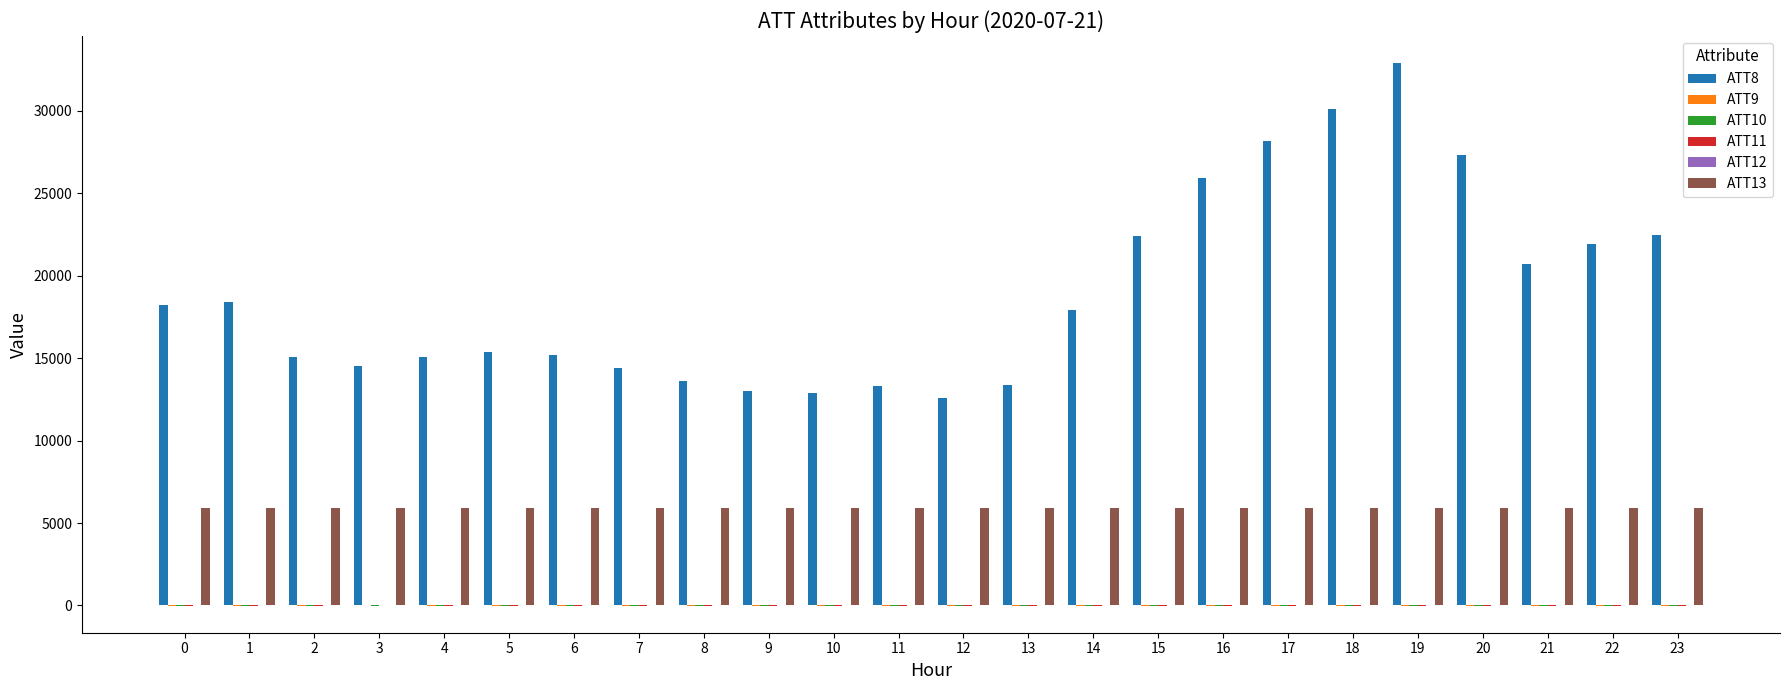

What is the greatest value displayed?

32900.0